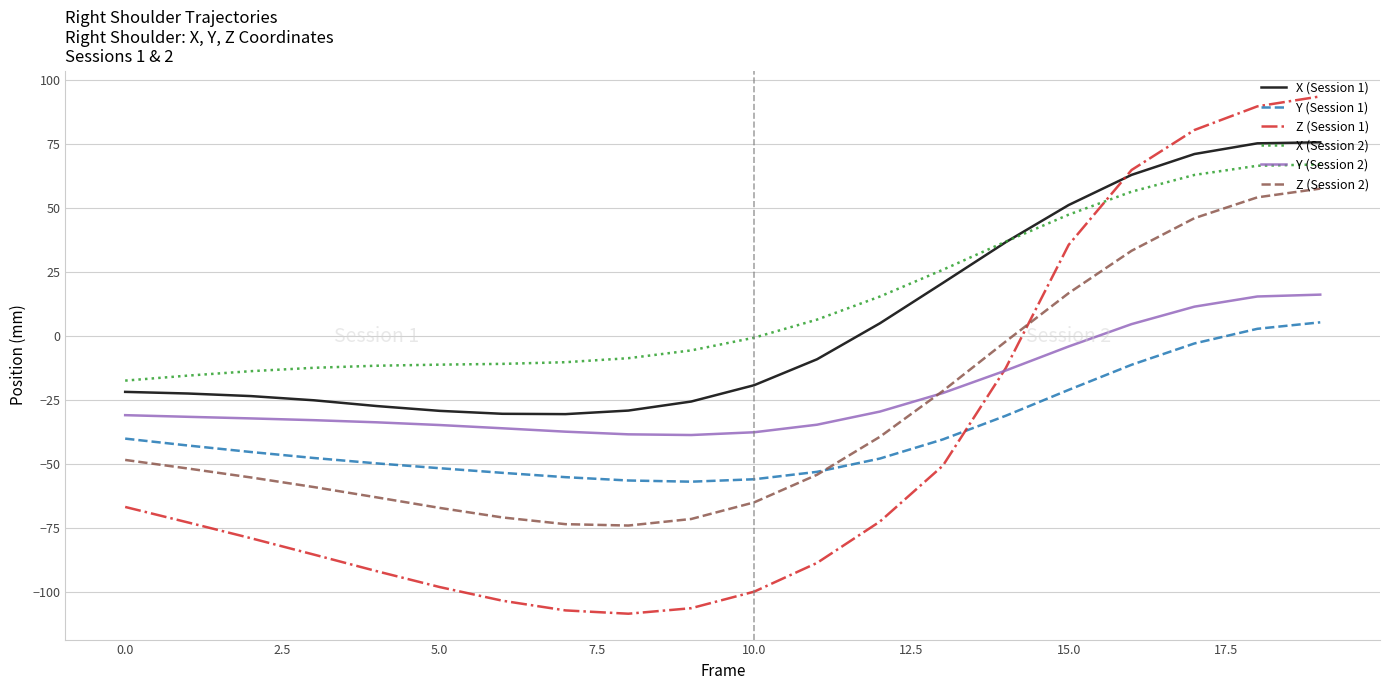

What are all the series names shown in the legend?

X (Session 1), Y (Session 1), Z (Session 1), X (Session 2), Y (Session 2), Z (Session 2)